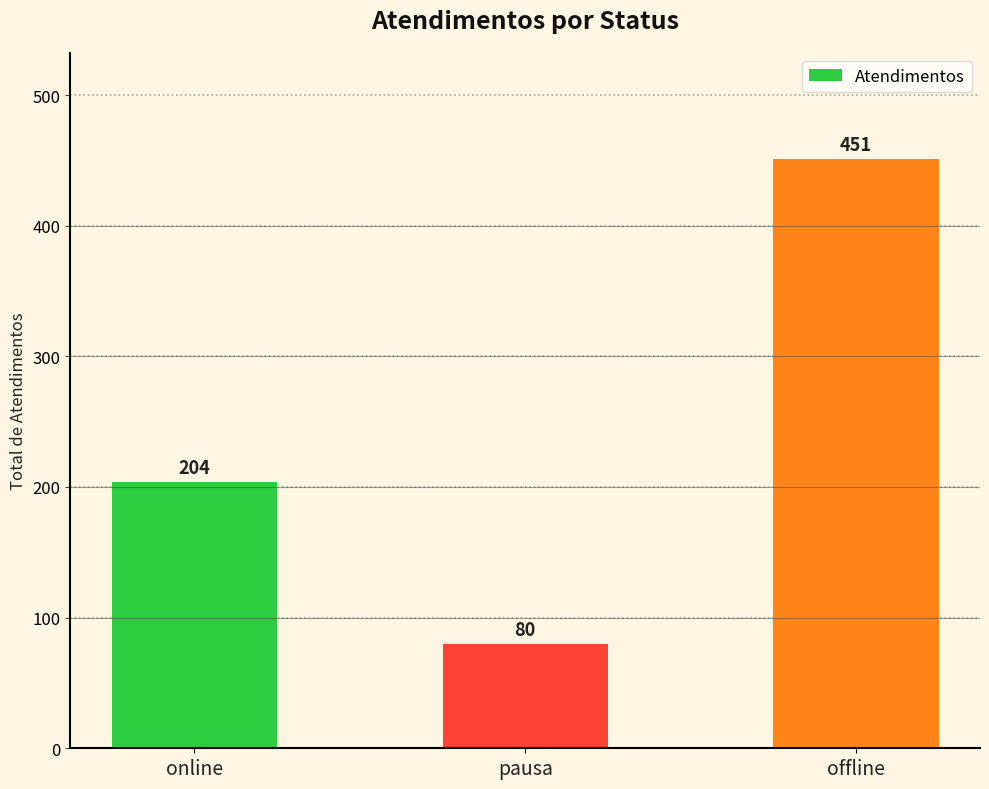

Approximately how many times larger is the value at online compared to offline?

0.5